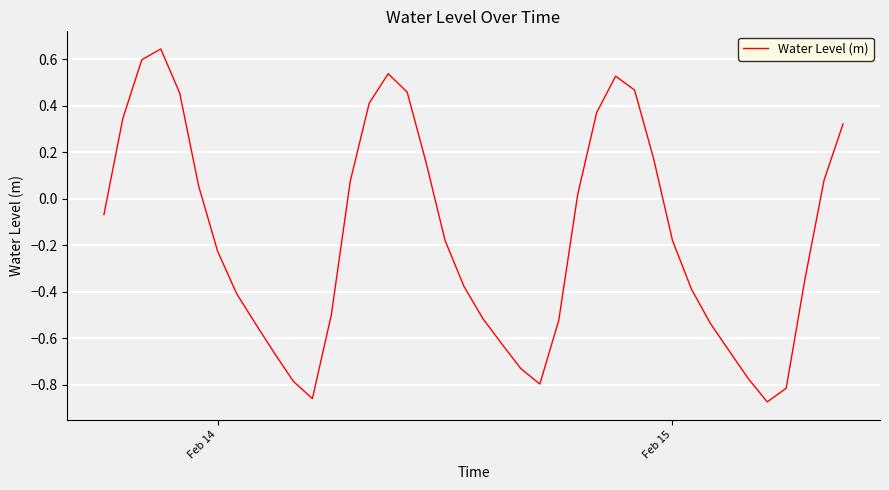

What is the difference between the maximum and minimum values?

1.5